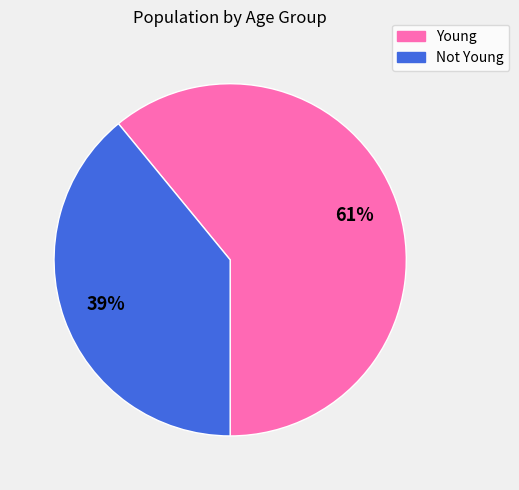

To the nearest percent, what is the average slice percentage?

50%